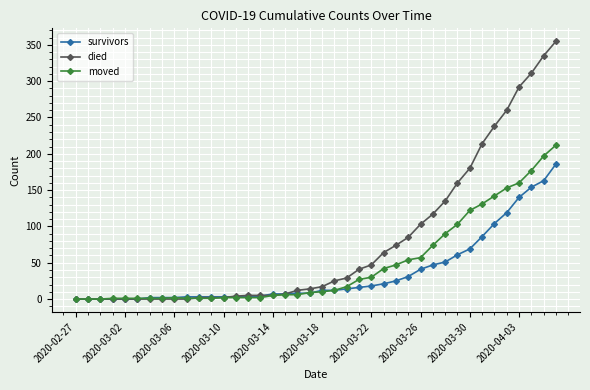

Which series has the widest spread of values?

died